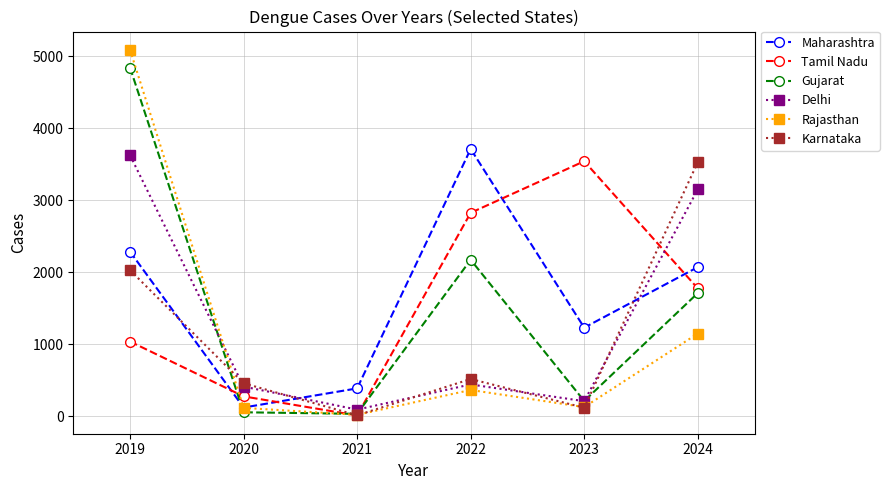

At which label does Delhi reach its minimum?

2021